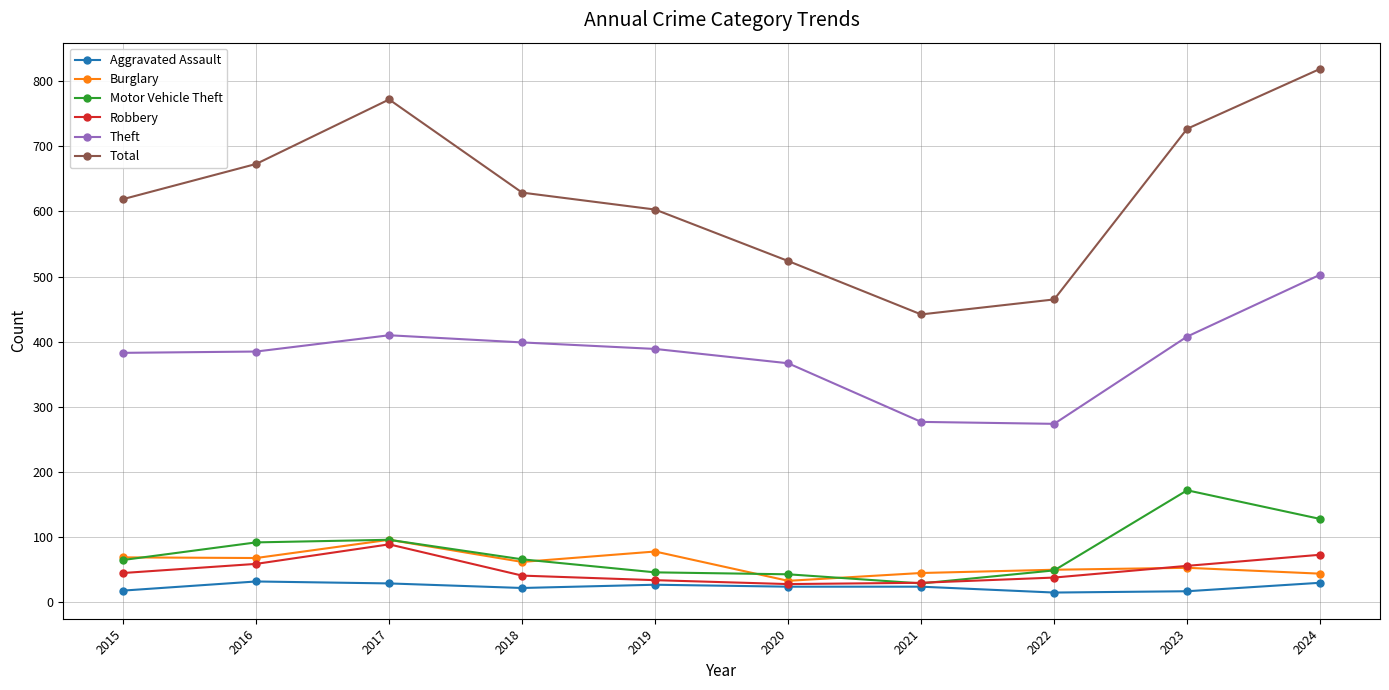

What is the sum of the Robbery values at 2015 and 2022?

83